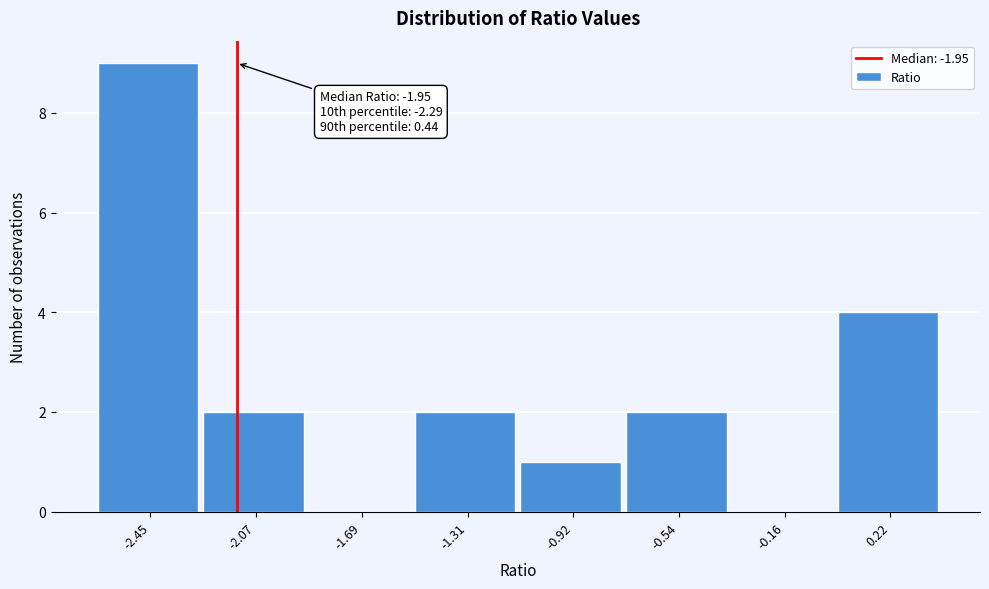

Reading left to right, extract all data points from this chart.

-2.45=9	-2.07=2	-1.69=0	-1.31=2	-0.92=1	-0.54=2	-0.16=0	0.22=4